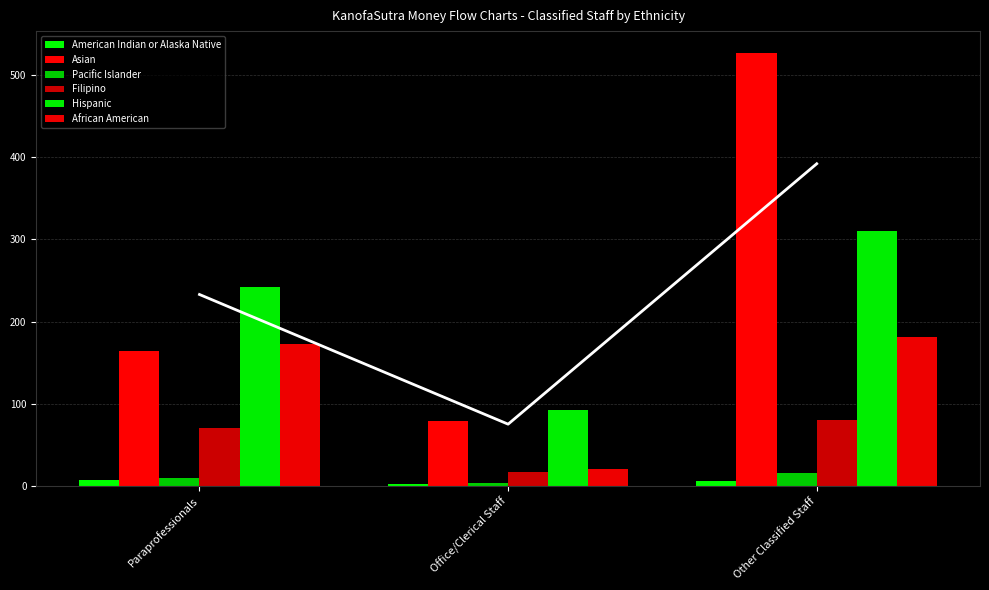

At which category is the sum across all series the highest?

Other Classified Staff